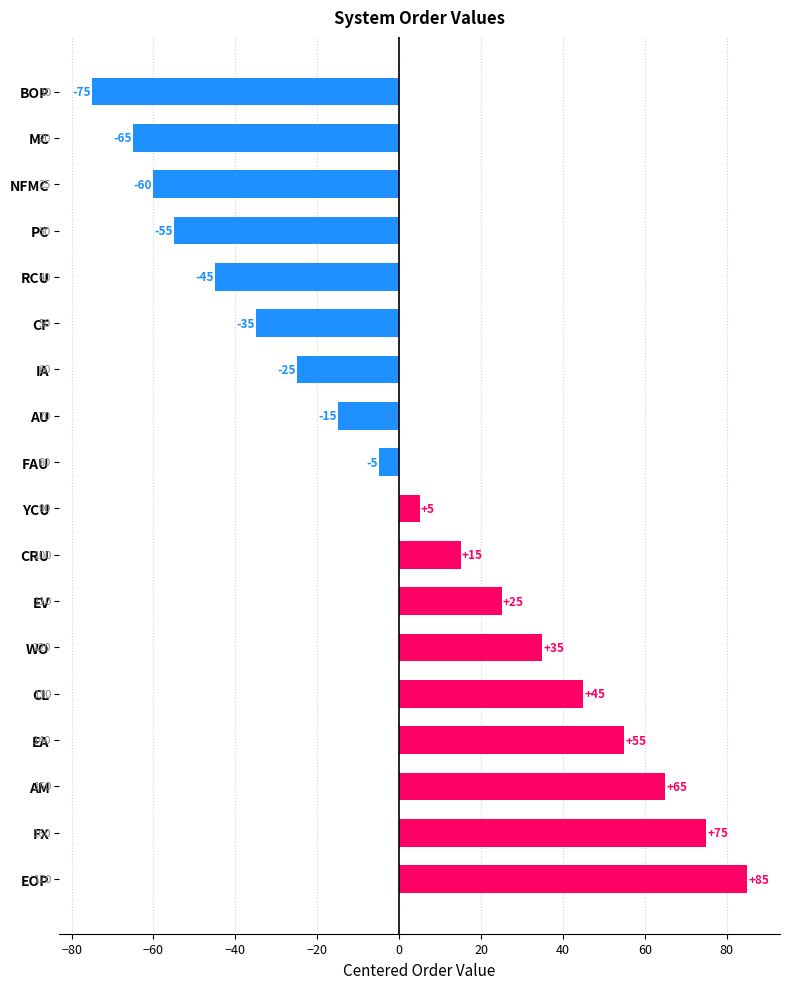

What is the average value?

1